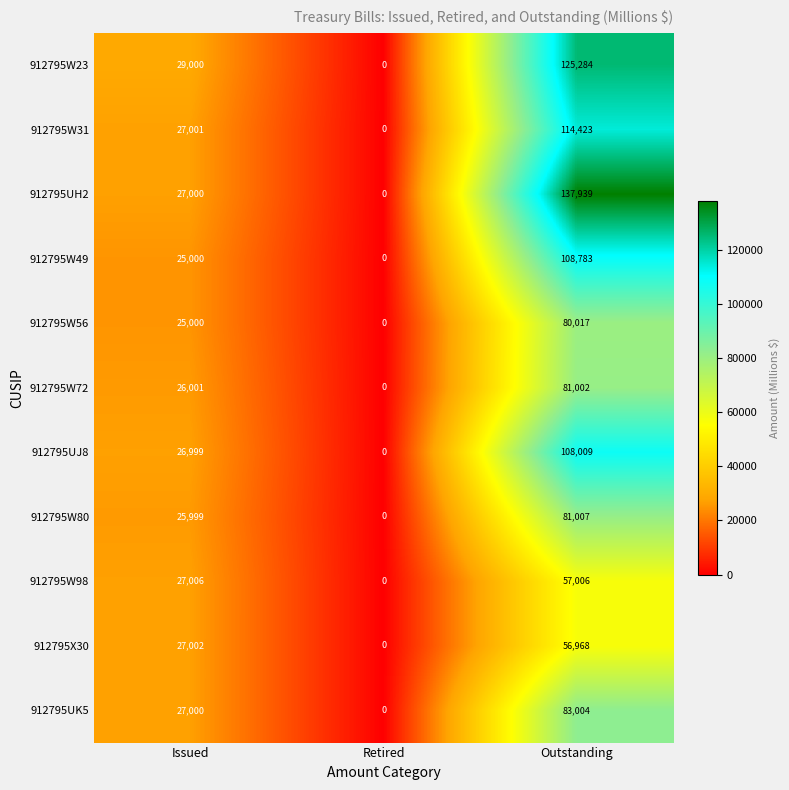

True or false: 912795W23 has a value of 18467 at Issued.

False